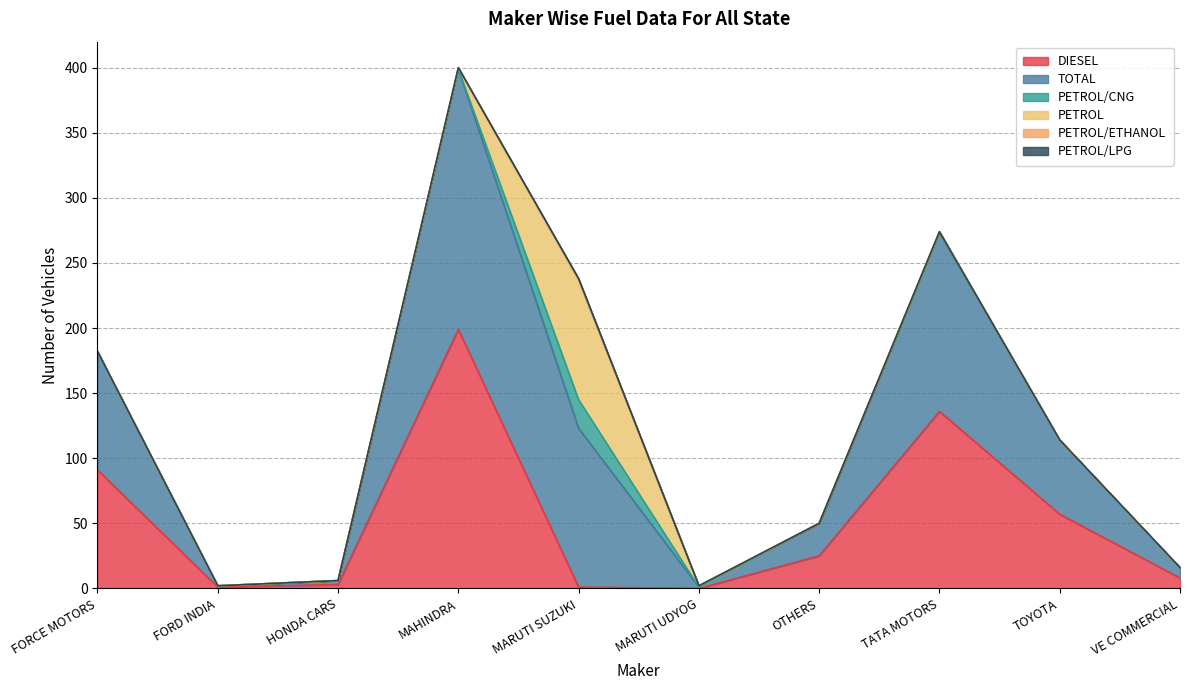

At which category is the sum across all series the highest?

MAHINDRA